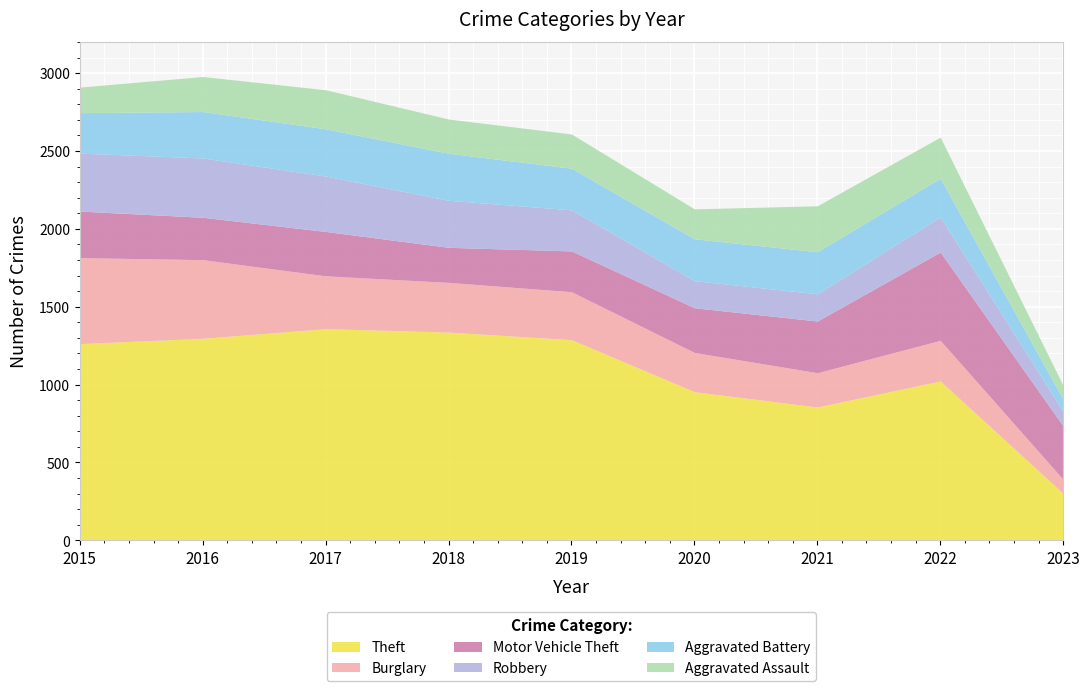

How many lines are shown in the chart?

6